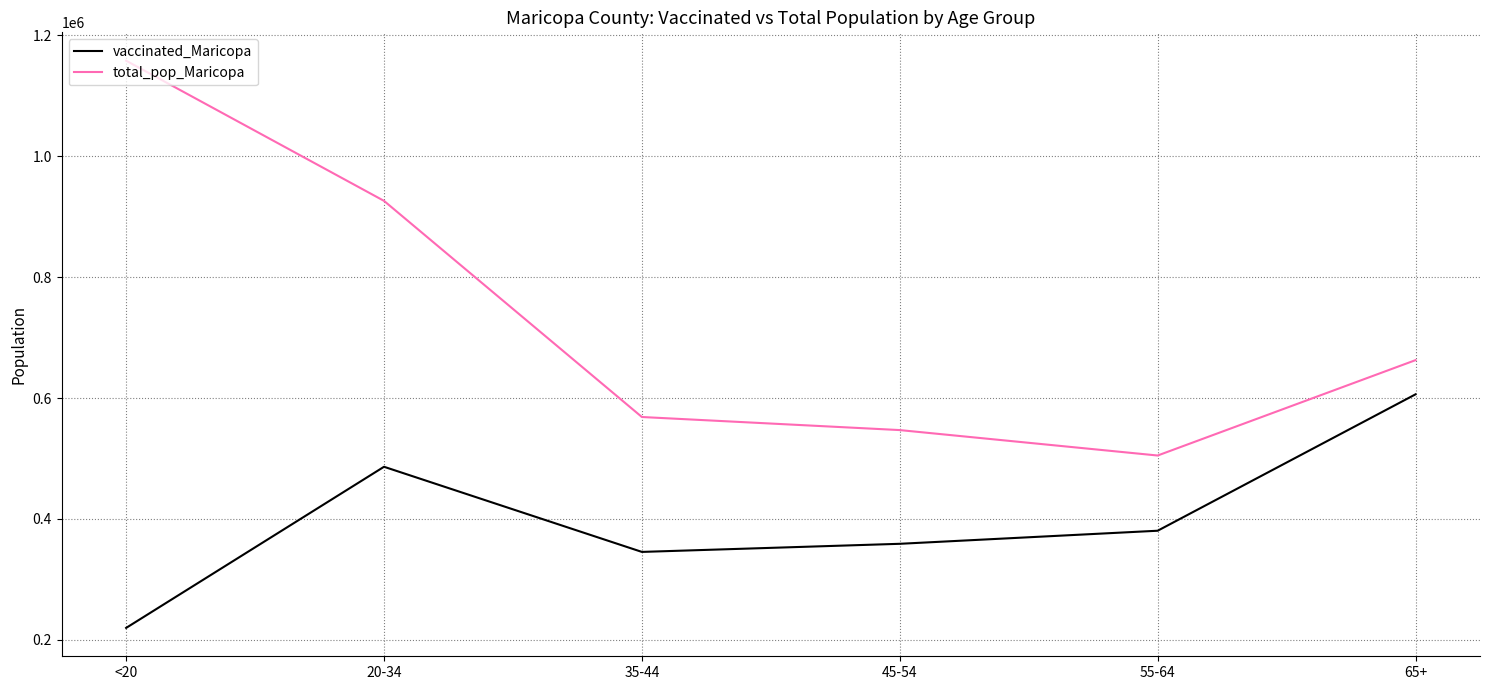

At which label is vaccinated_Maricopa closest to 413005?

55-64